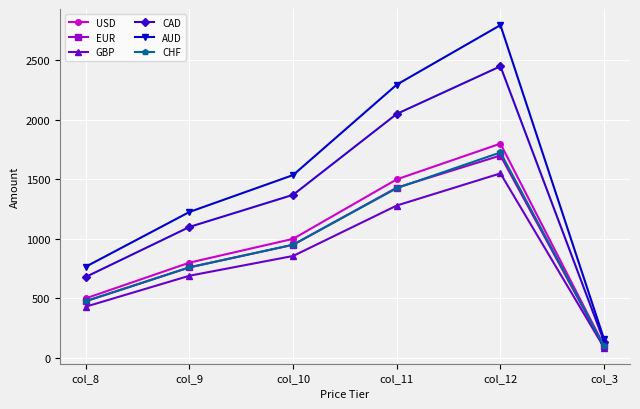

What is the highest value of the USD series?

1799